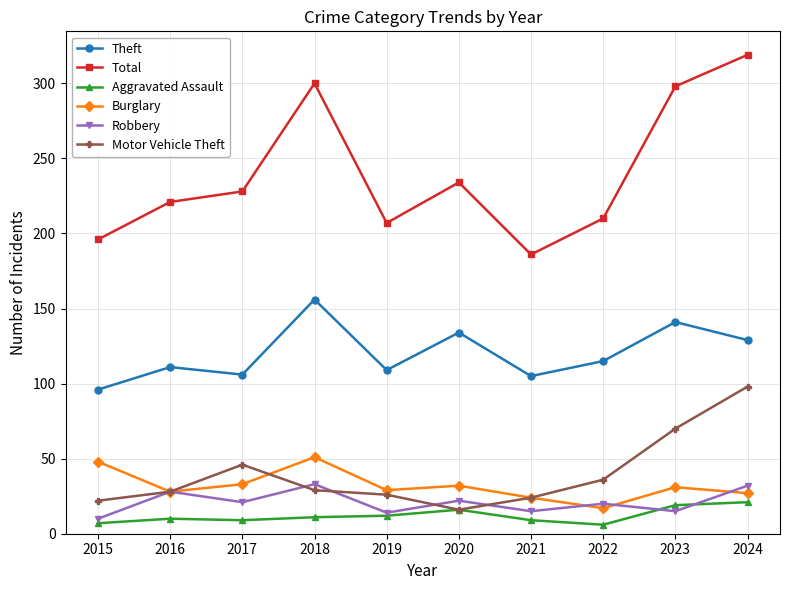

What is the approximate value of Burglary at 2023?

31